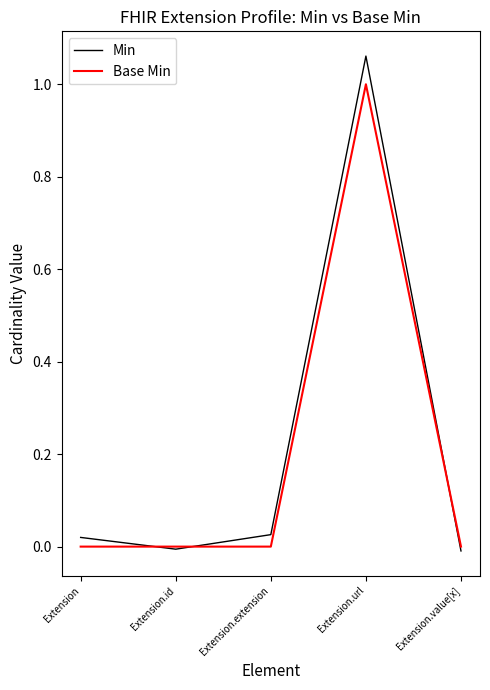

Which series has the widest spread of values?

Min